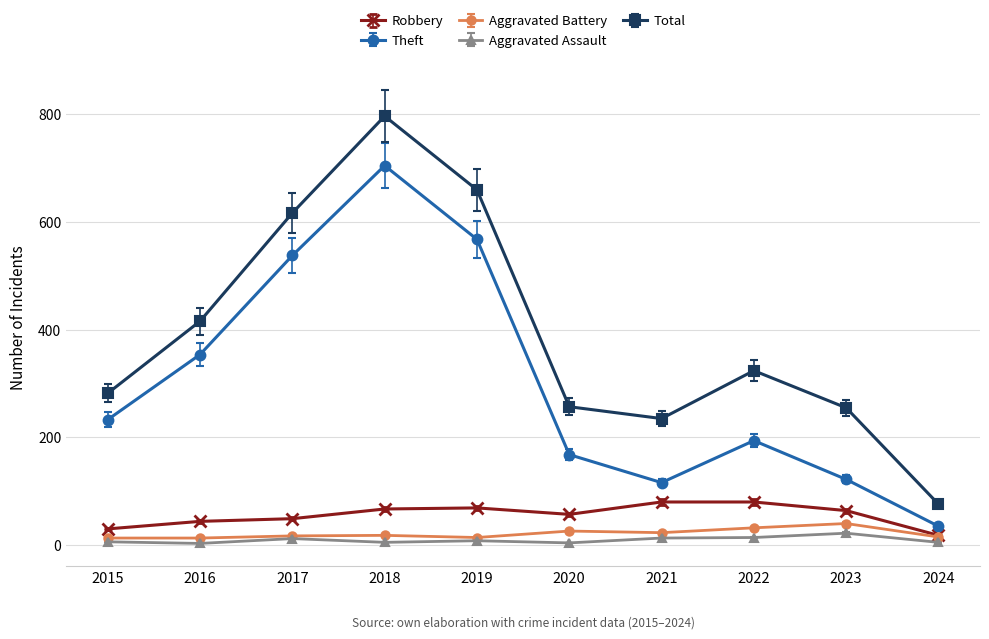

At how many categories does at least one series exceed 277?

6